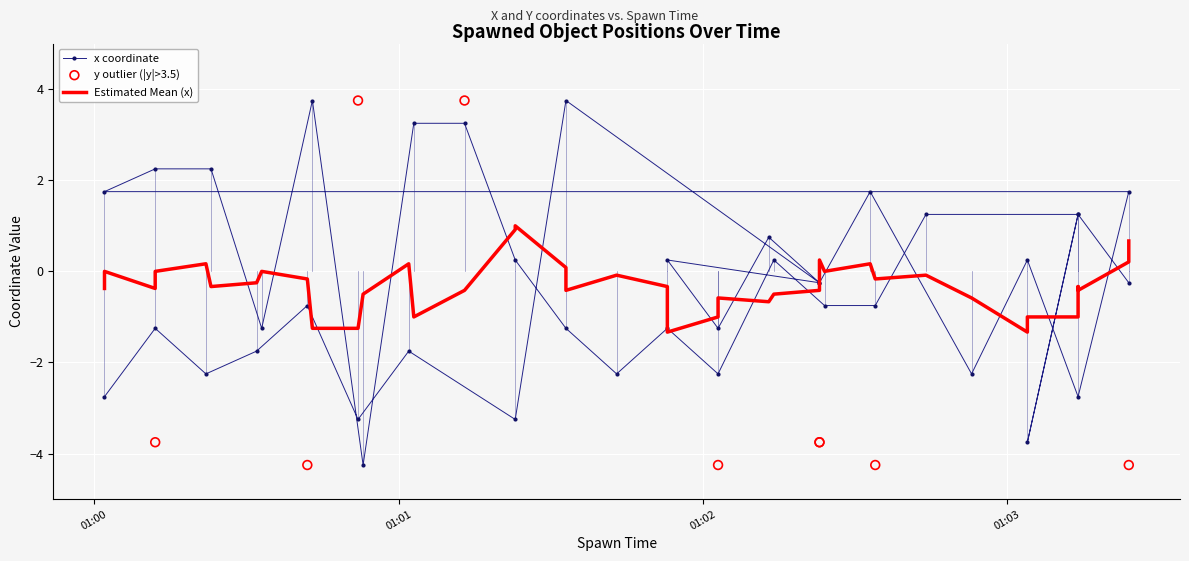

What is the ratio of the value at 1970-01-01 01:02:44 to the value at 1970-01-01 01:01:33?

0.3